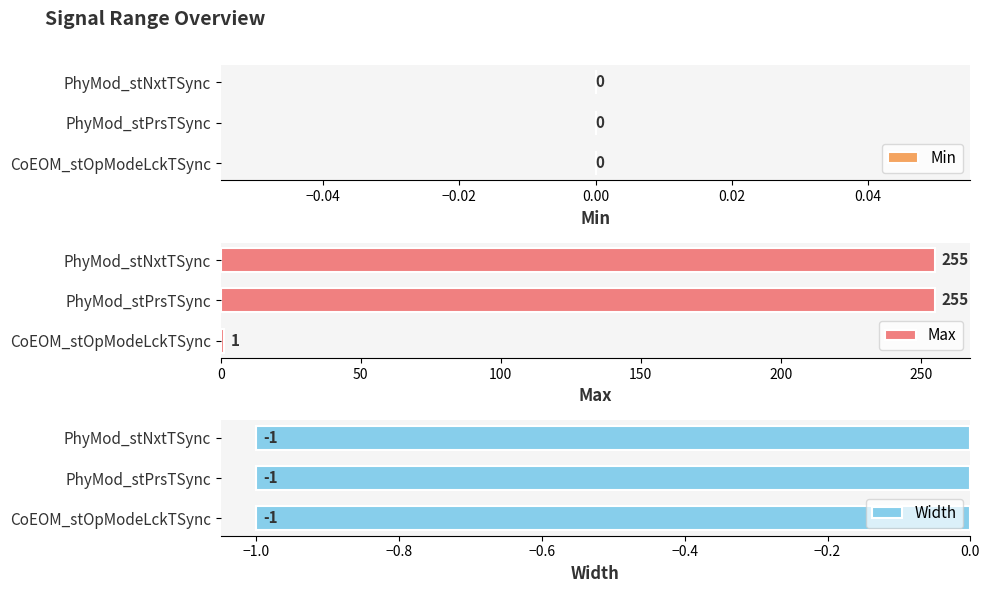

What is the greatest value displayed?

255.0